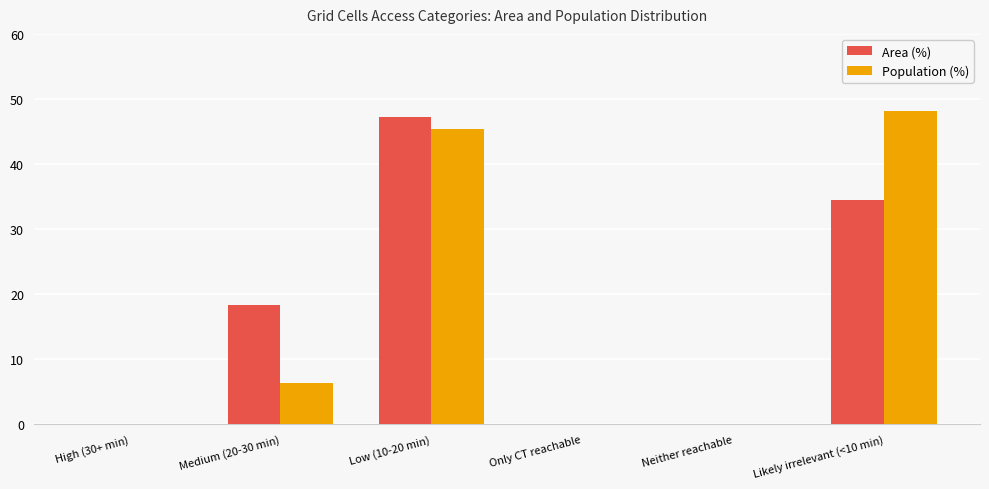

Between High (30+ min) and Likely irrelevant (<10 min), which series saw the biggest shift?

Population (%)